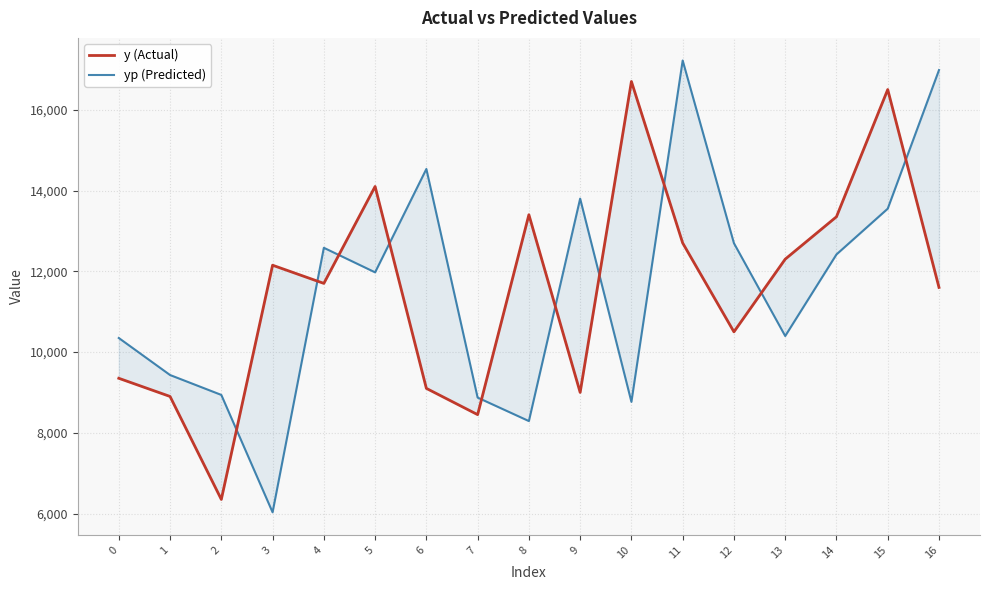

Which series changed the most between 7 and 11?

yp (Predicted)